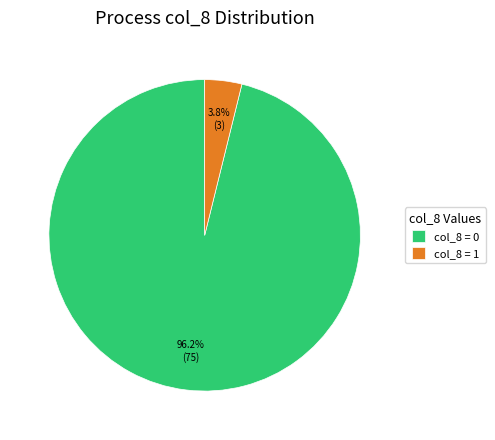

Which has a higher value, col_8 = 0 or col_8 = 1?

col_8 = 0